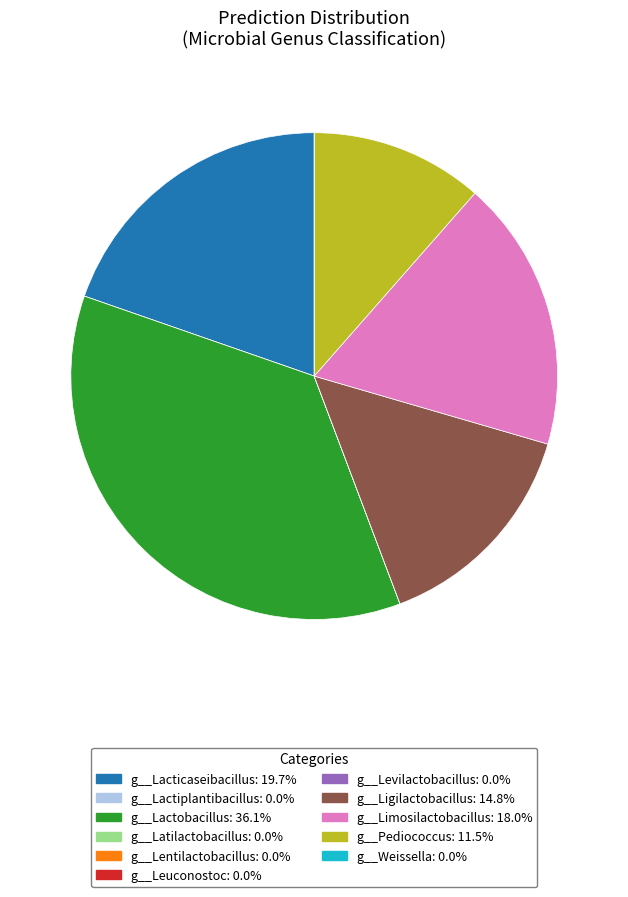

Is it true that g__Lacticaseibacillus is 8% of the pie?

False